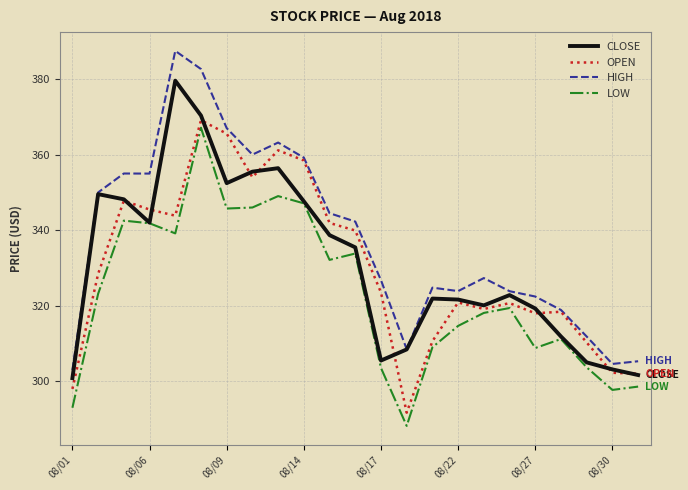

How many lines are shown in the chart?

4